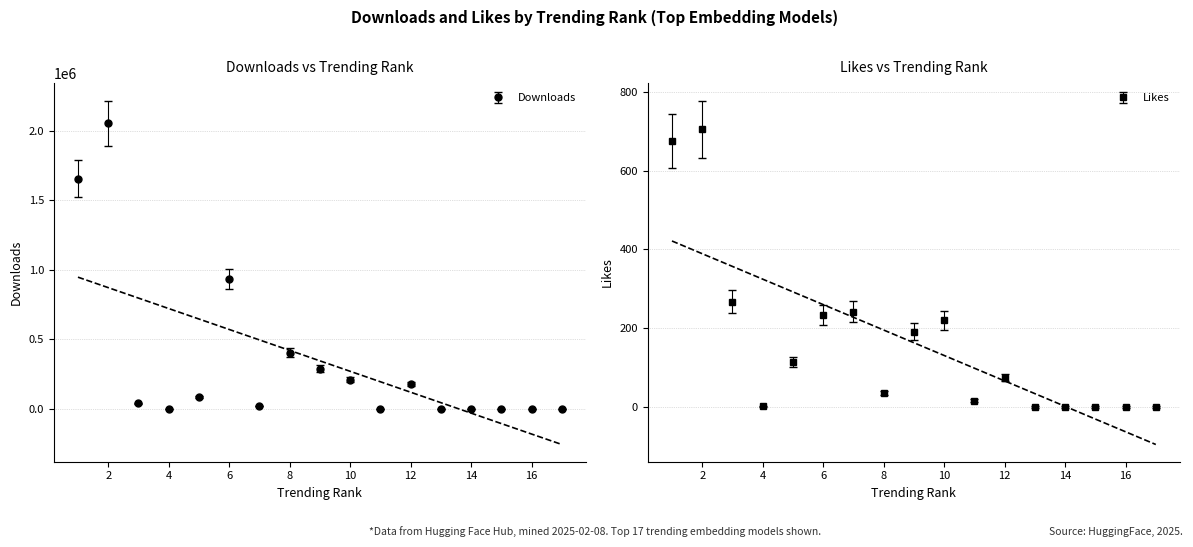

Where is the first local maximum for Likes?

2